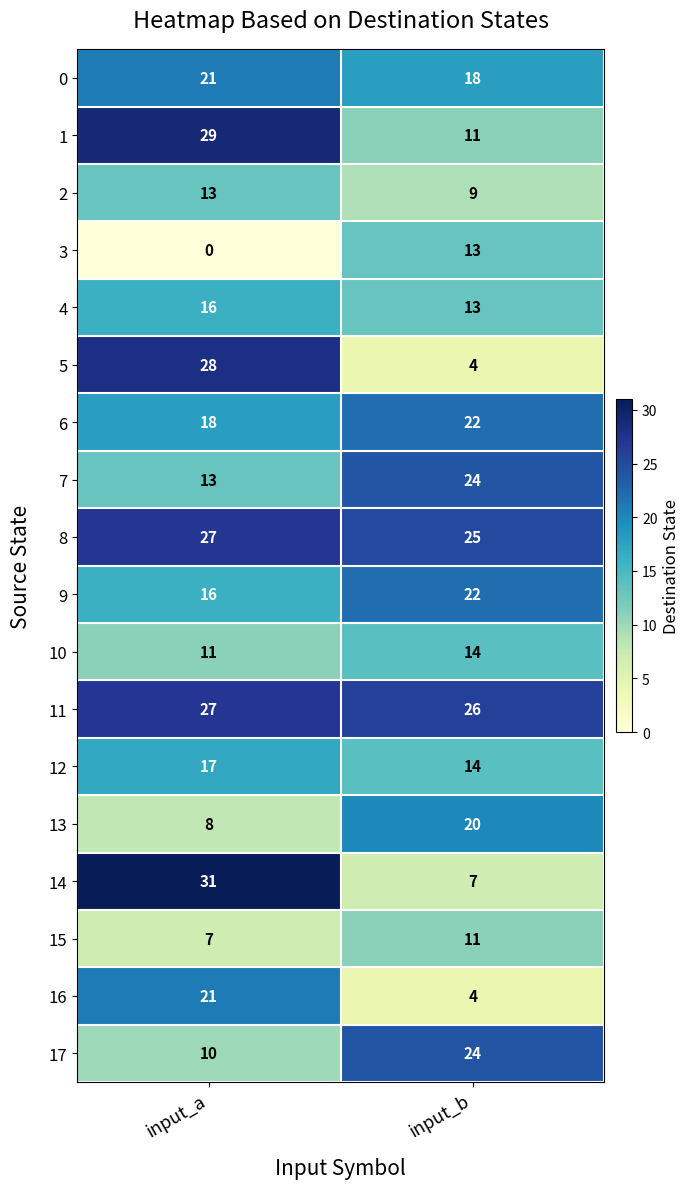

What is the average value of the 0 series?

20